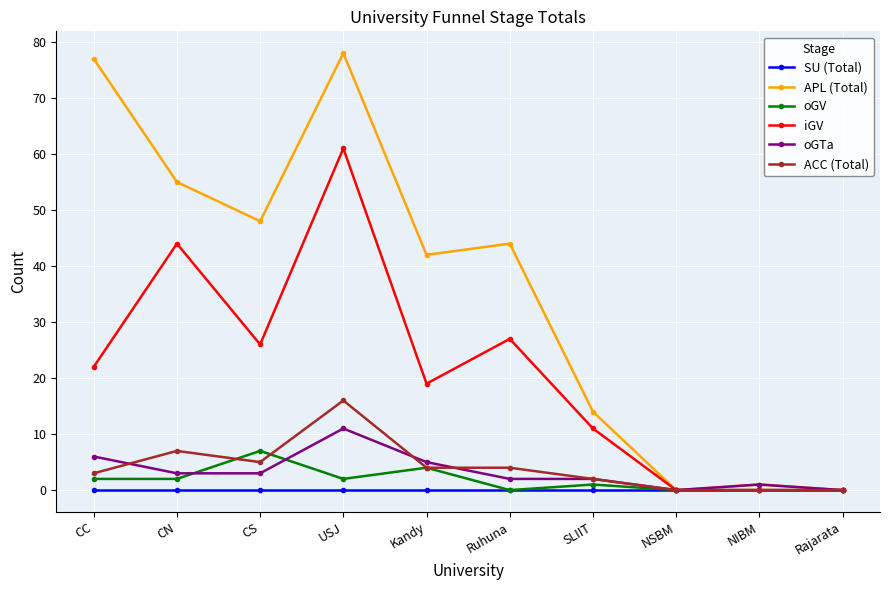

True or false: APL (Total) has more than 0 points higher than both neighbors.

True